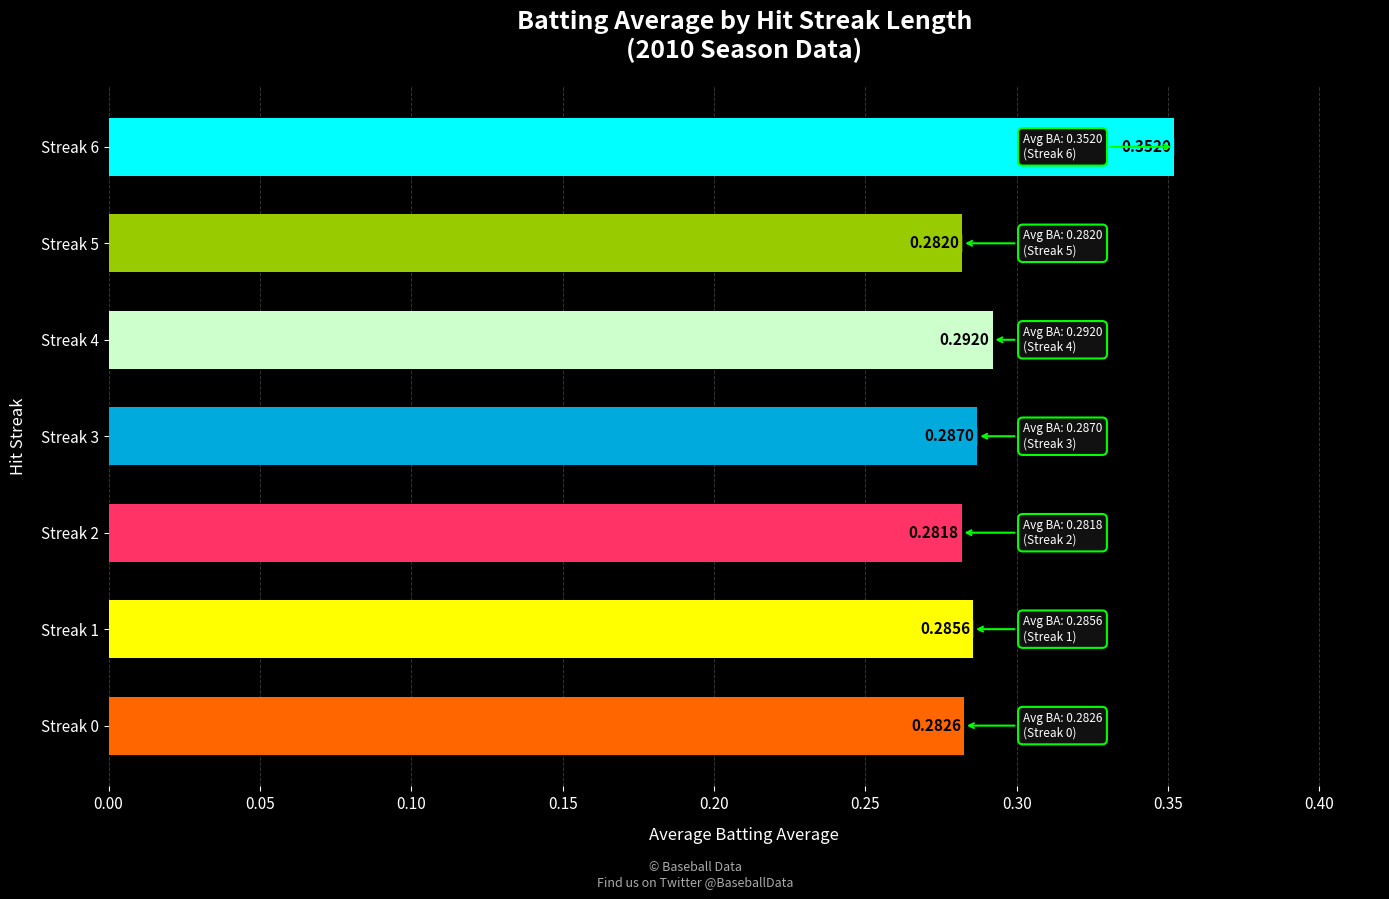

What is the sum of all values?

2.1